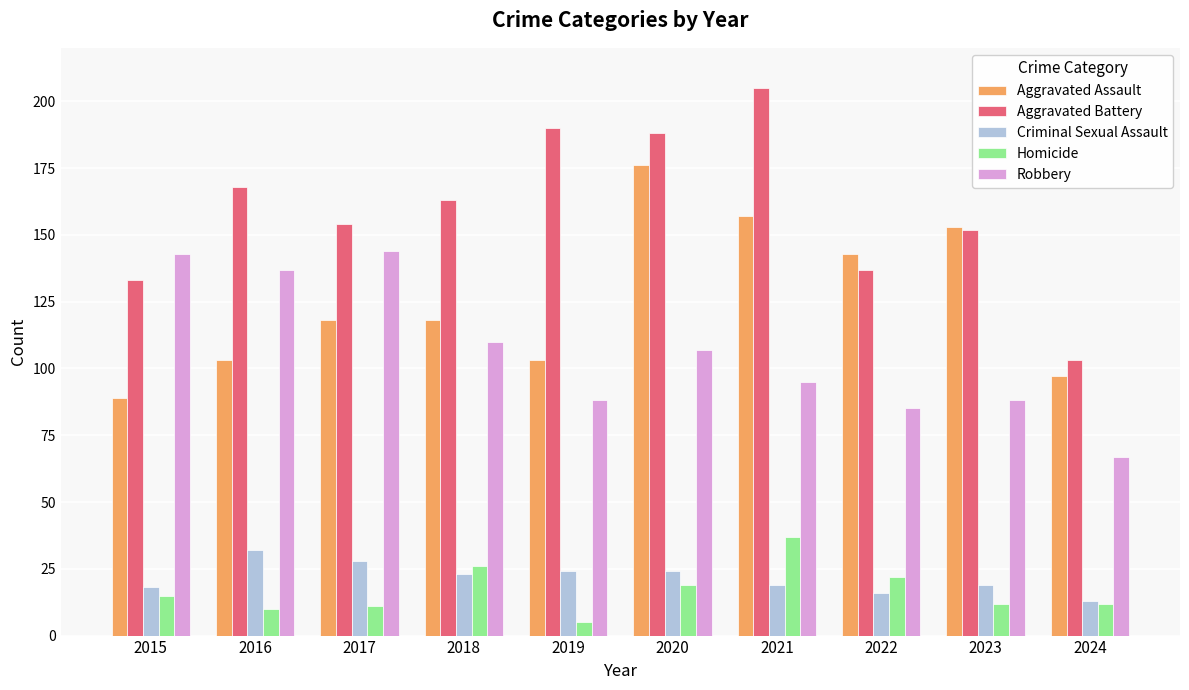

Between 2017 and 2023, which series saw the biggest shift?

Robbery